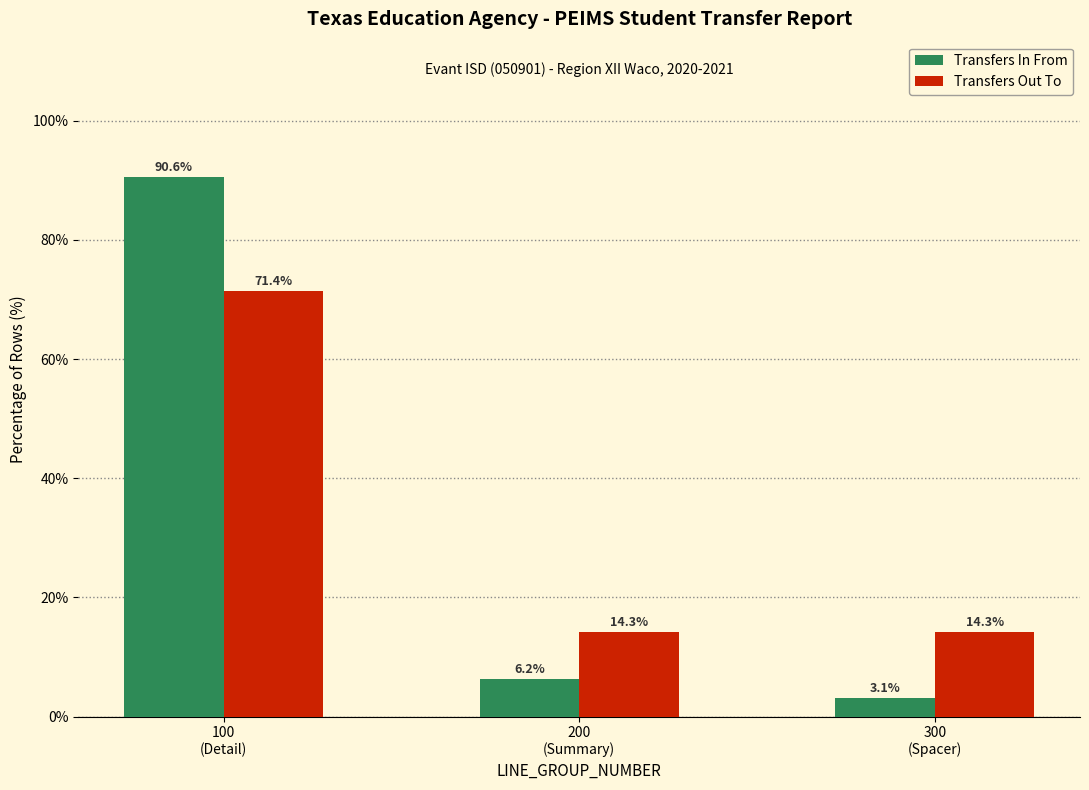

What is the maximum value shown in the chart?

90.6